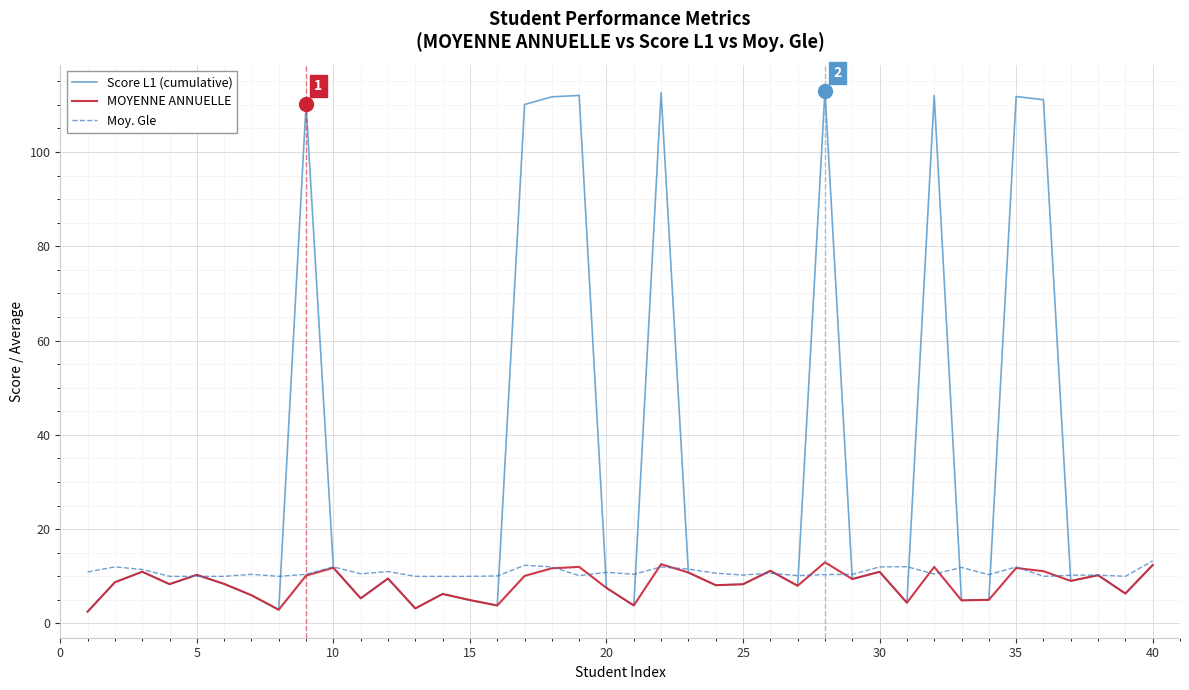

Which series has the largest range (max minus min)?

Score L1 (cumulative)